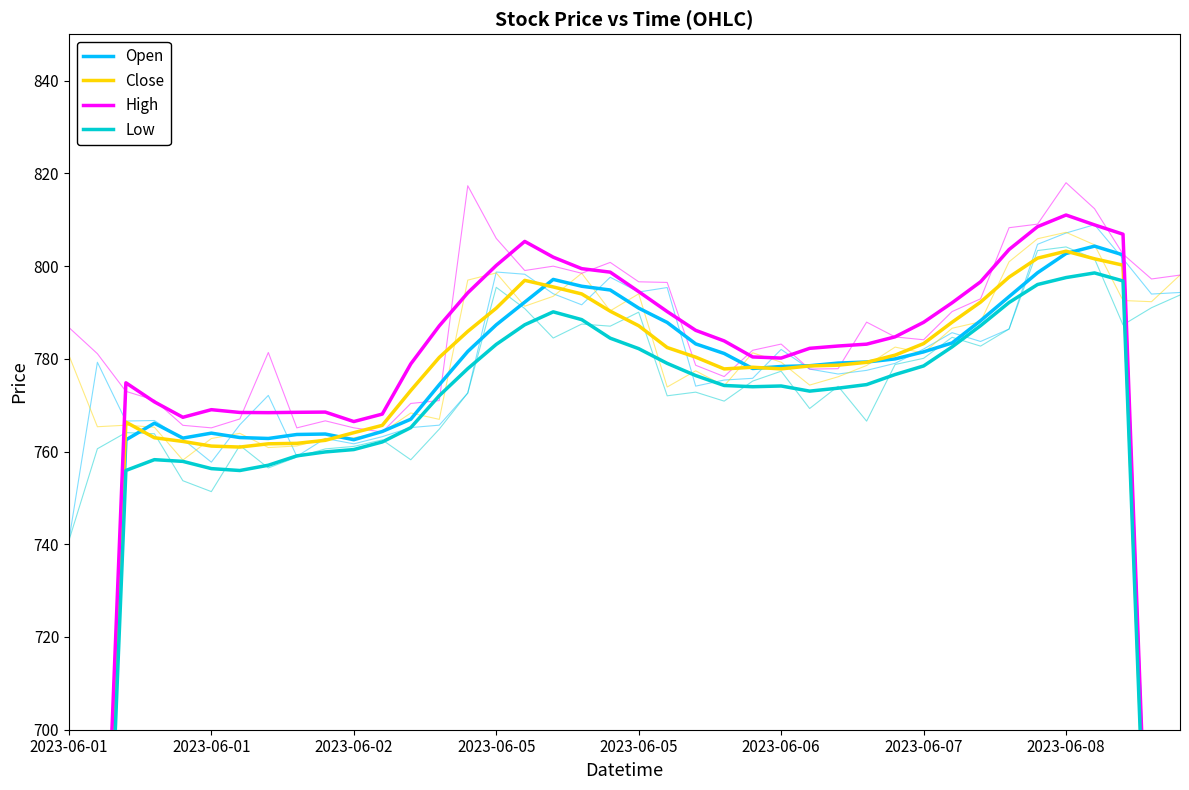

At which label does High reach its minimum?

2023-06-01